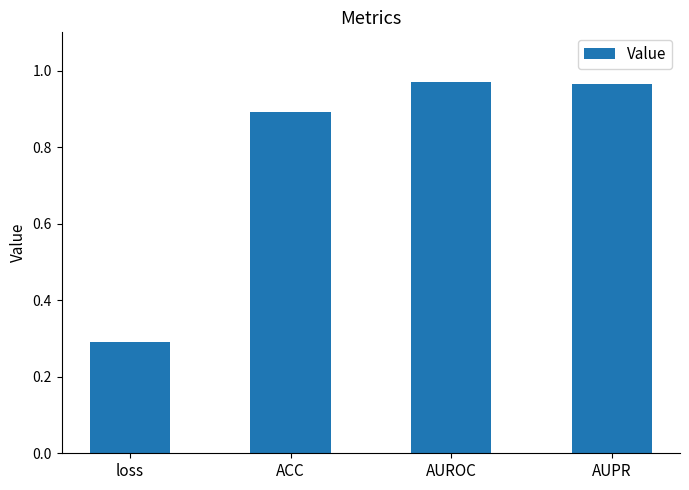

What is the difference between the maximum and minimum values?

0.7